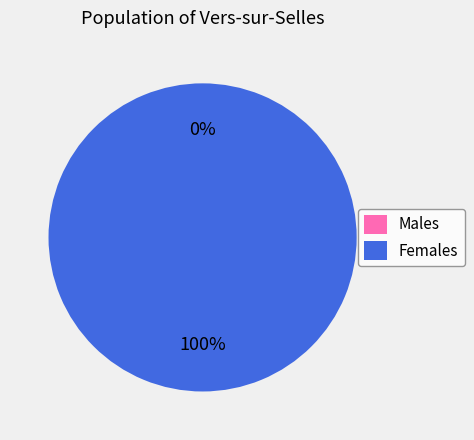

What percentage do 1643144720 and 1649198173 together represent?

100.0%